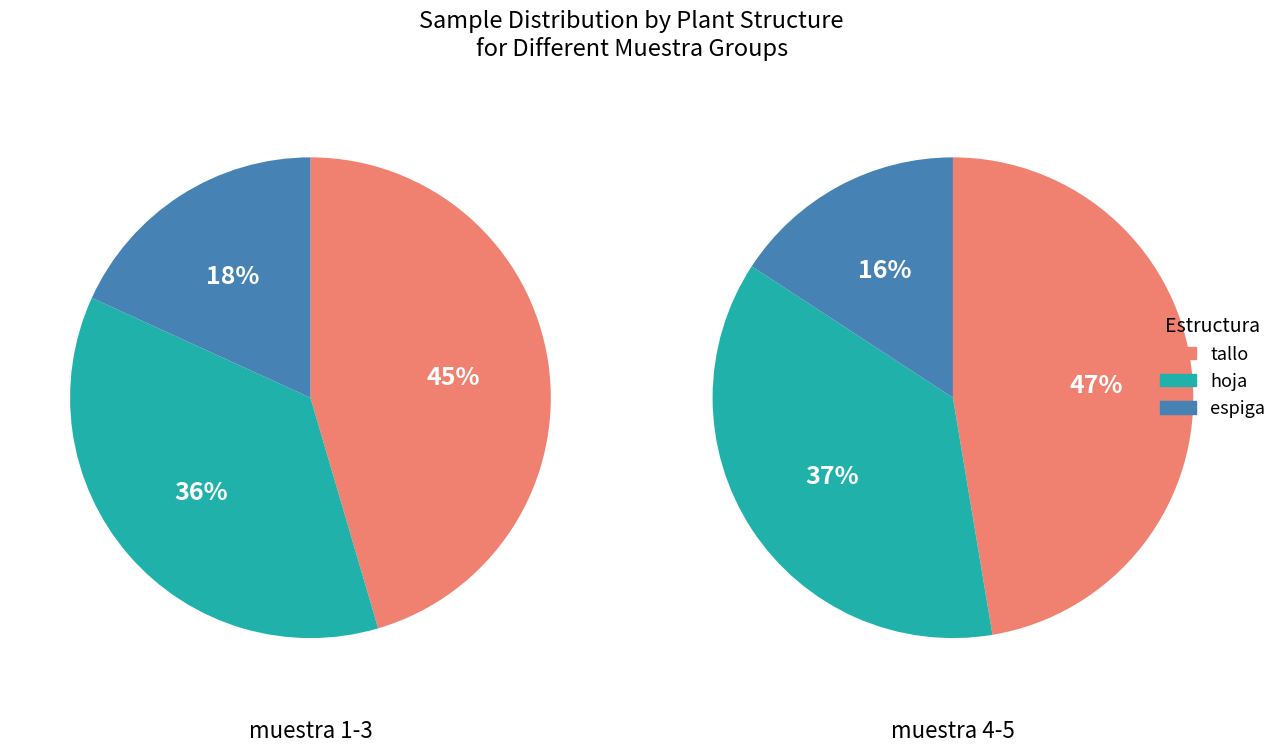

To the nearest percent, what is the combined percentage of espiga and tallo?

63%